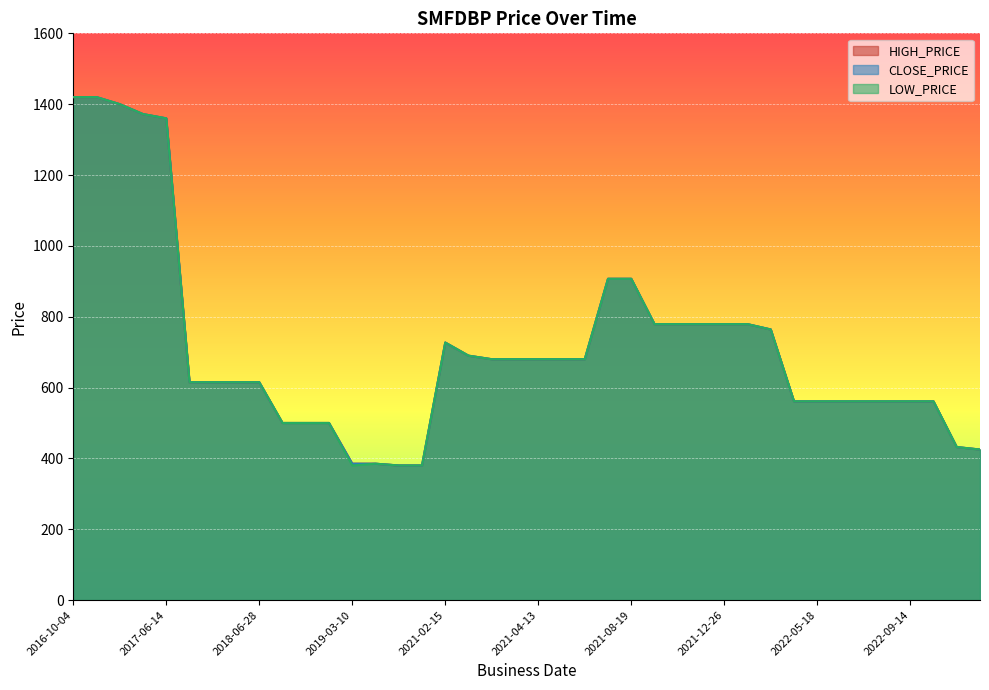

Which series changed the most between 2022-09-15 and 2023-04-11?

HIGH_PRICE